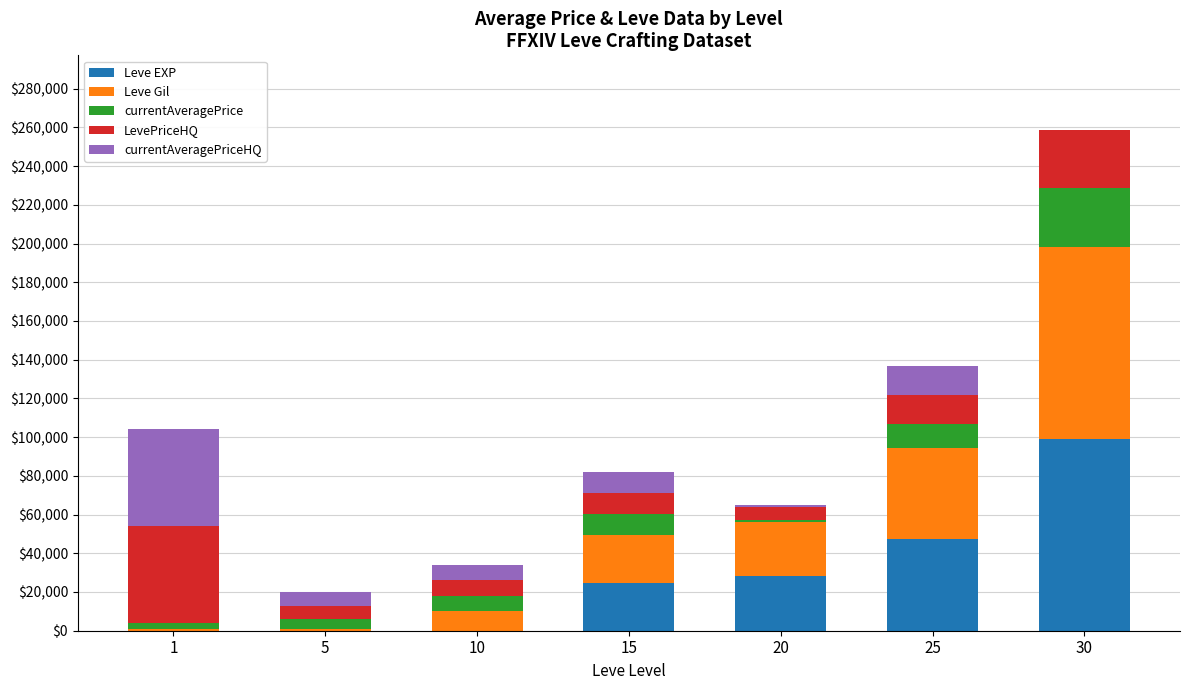

Are the bars horizontal?

No